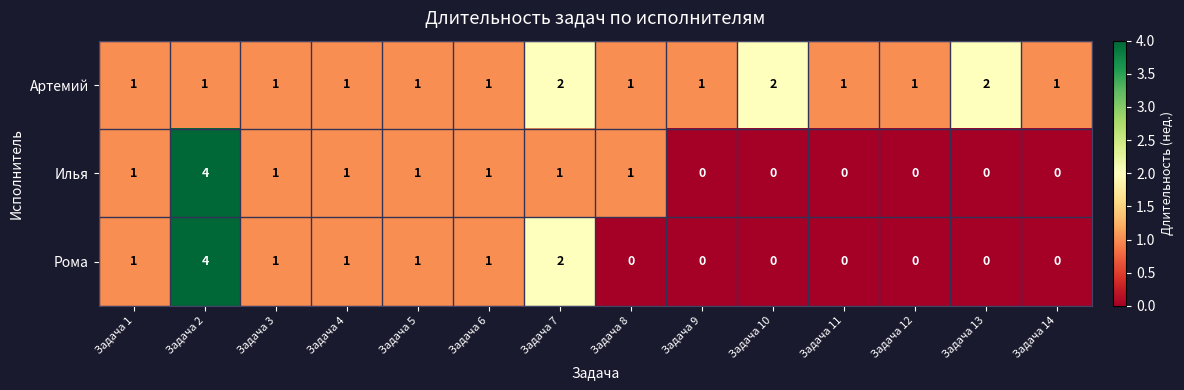

What is the sum of all Илья values?

11